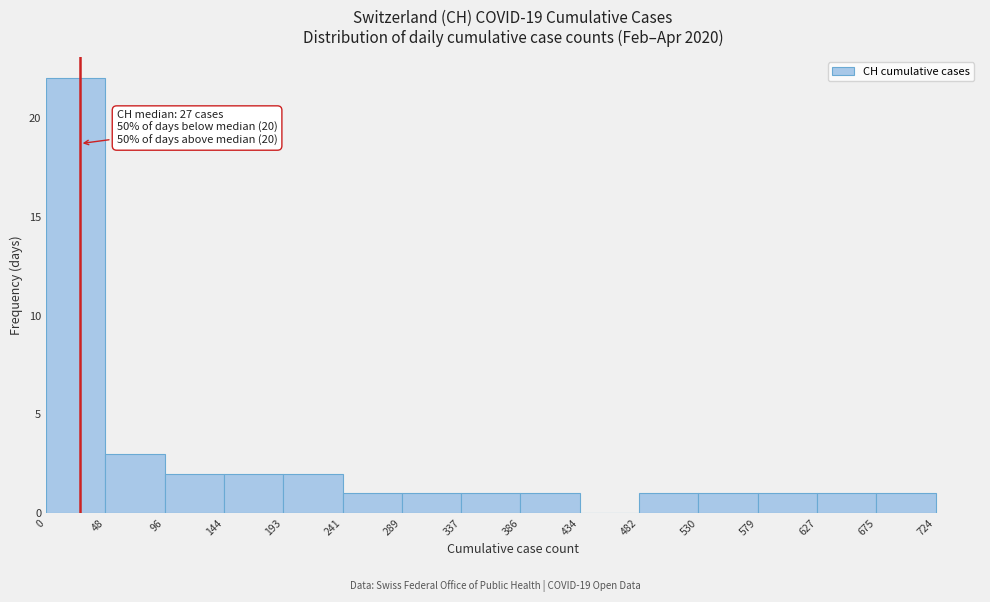

Which range on the x-axis has the tallest bar?

0 to 48